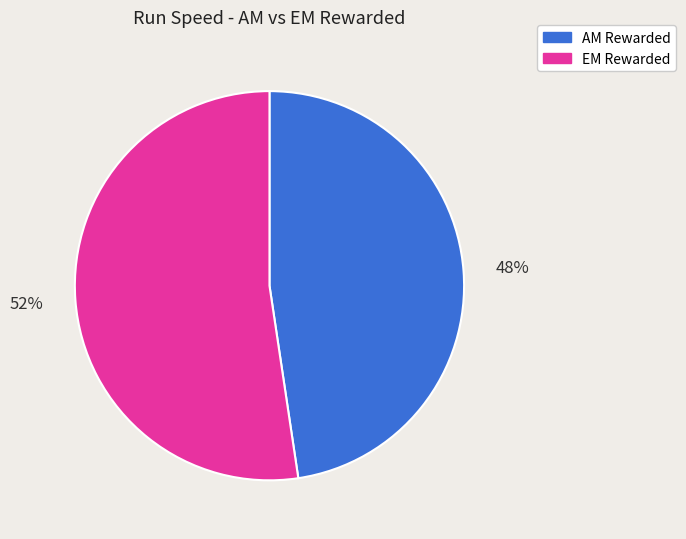

What is the smallest slice in the pie chart?

AM Rewarded